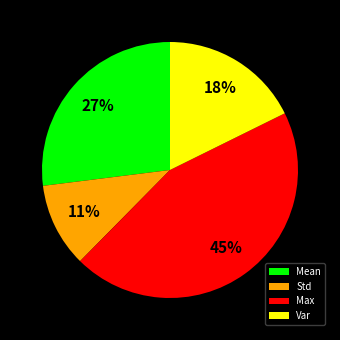

To the nearest percent, what portion does Var represent?

18%